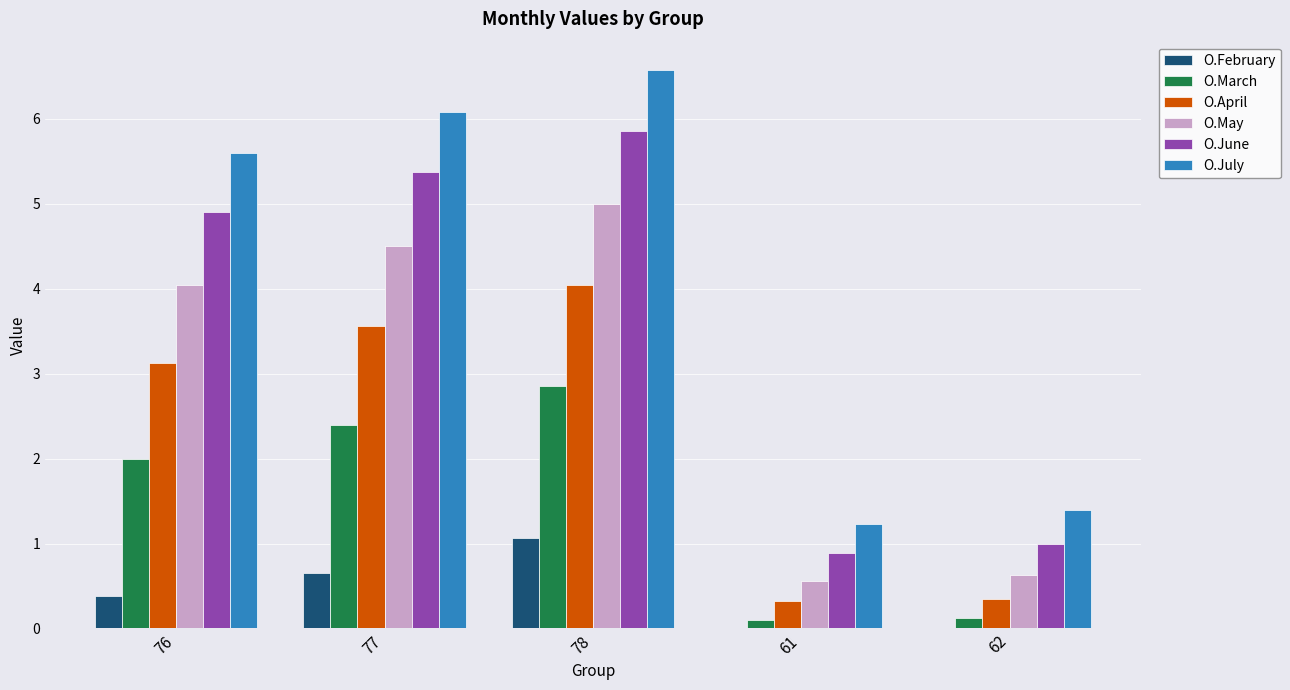

Count the number of data series in this chart.

6